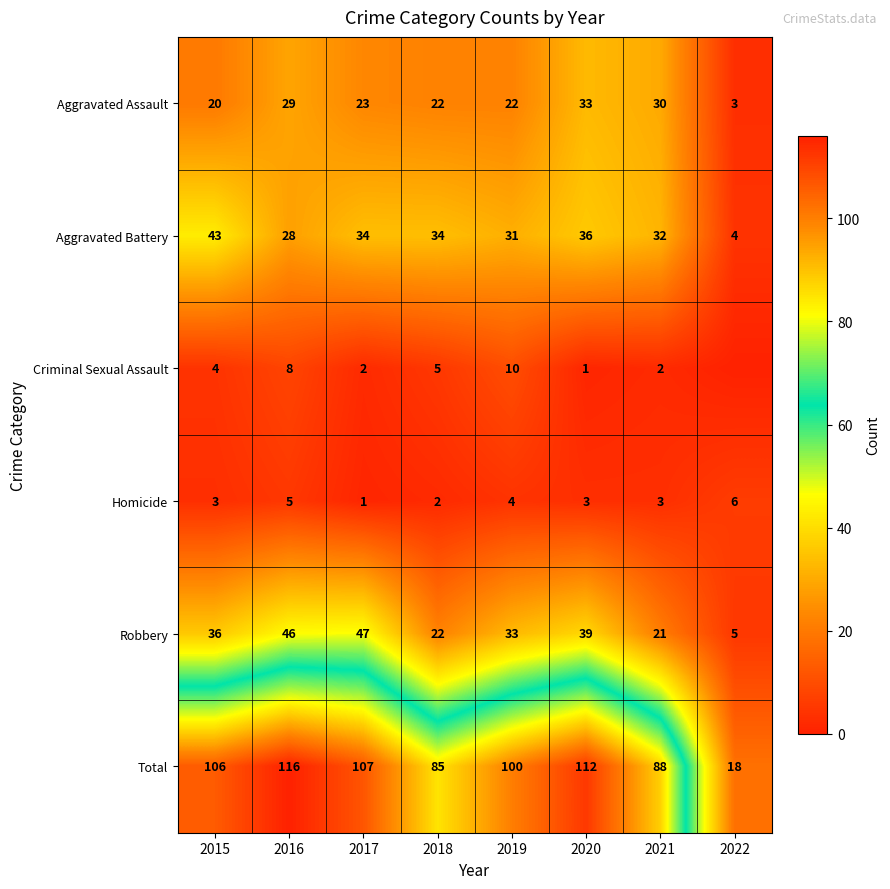

Is the value of Aggravated Assault at 2017 greater than the value of Aggravated Battery at 2018?

No